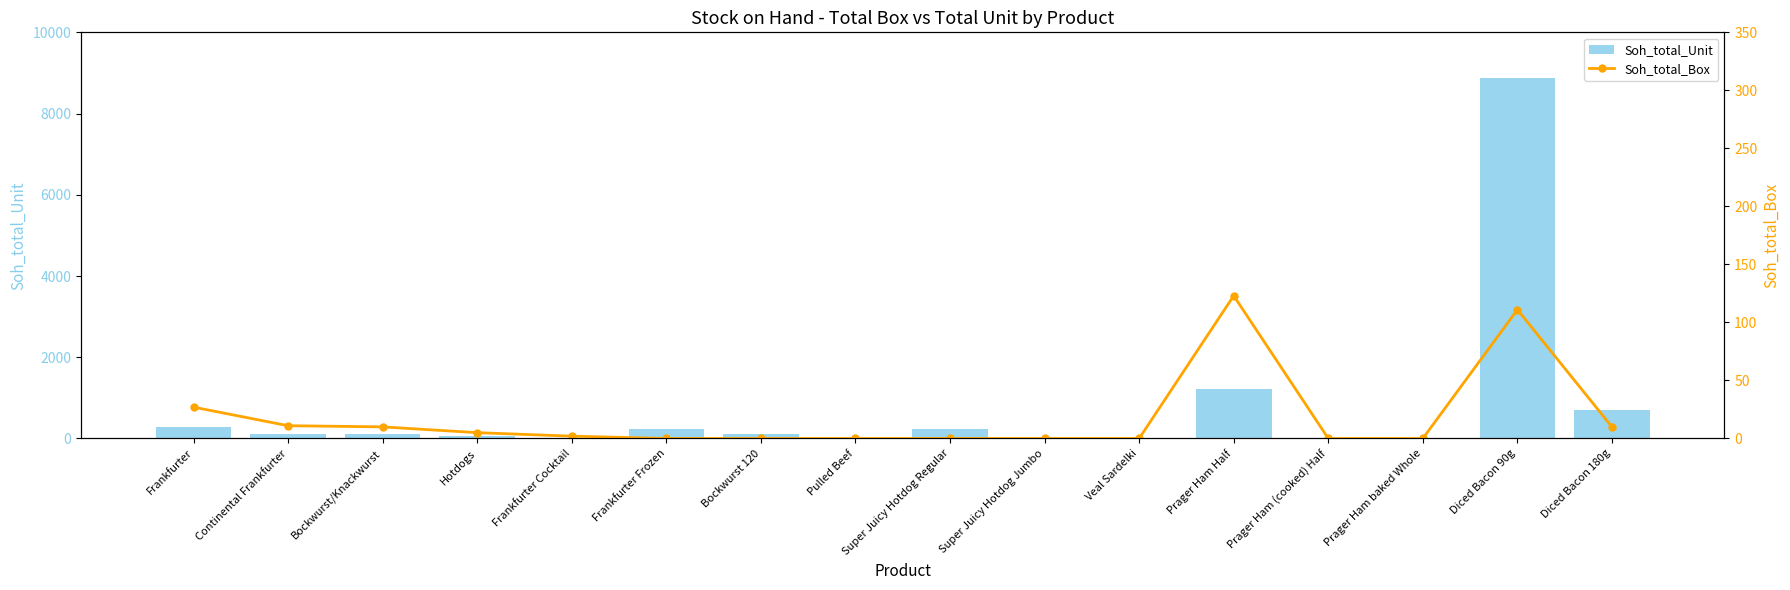

At which label does Soh_total_Unit first exceed 110?

Frankfurter